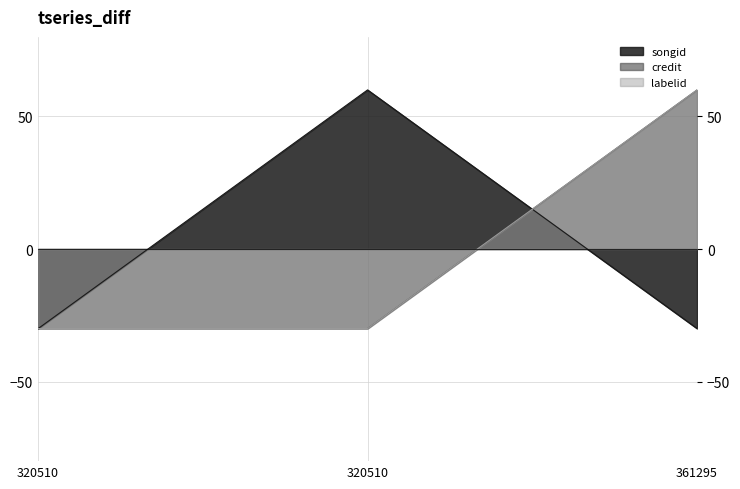

Reading right to left, list all the values displayed in this chart.

songid: 361295=-30.0	320510=60.0	320510=-30.0
credit: 361295=60.0	320510=-30.0	320510=-30.0
labelid: 361295=60.0	320510=-30.0	320510=-30.0